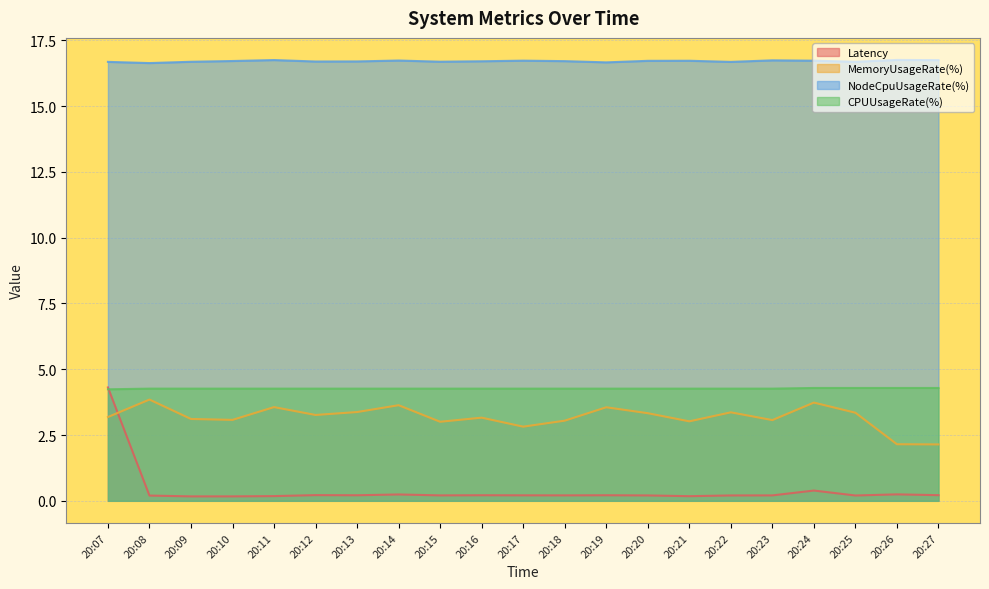

Rank the categories by MemoryUsageRate(%) value from lowest to highest.

20:27, 20:26, 20:17, 20:15, 20:21, 20:18, 20:23, 20:10, 20:09, 20:16, 20:07, 20:12, 20:20, 20:25, 20:22, 20:13, 20:19, 20:11, 20:14, 20:24, 20:08